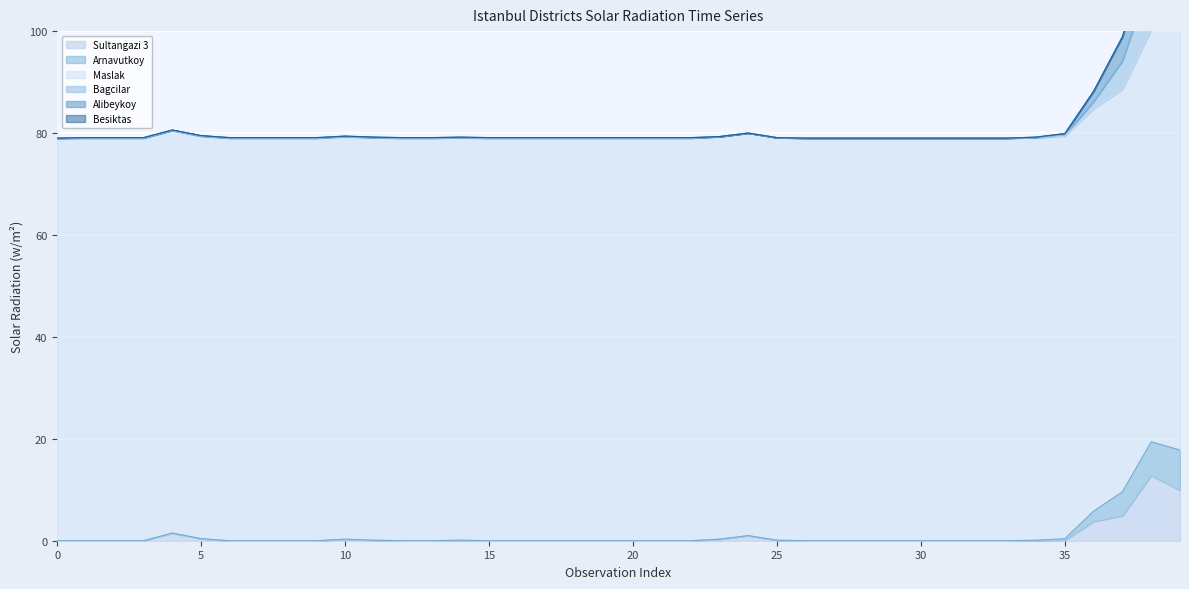

What is the highest value of the Sultangazi 3 series?

12.8